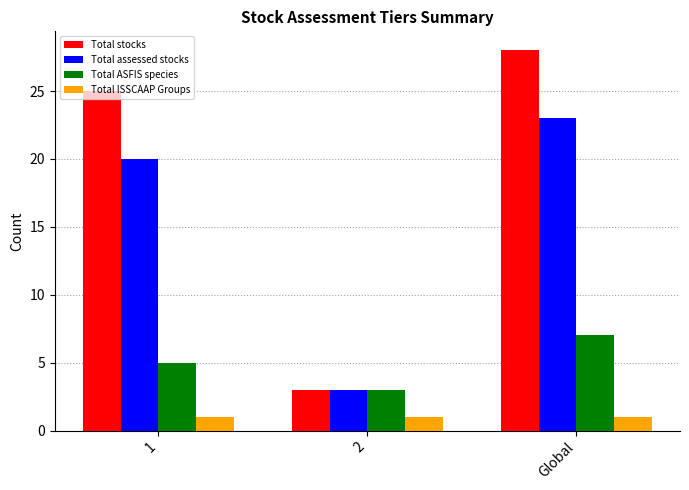

What is the total value across all series at Global?

59